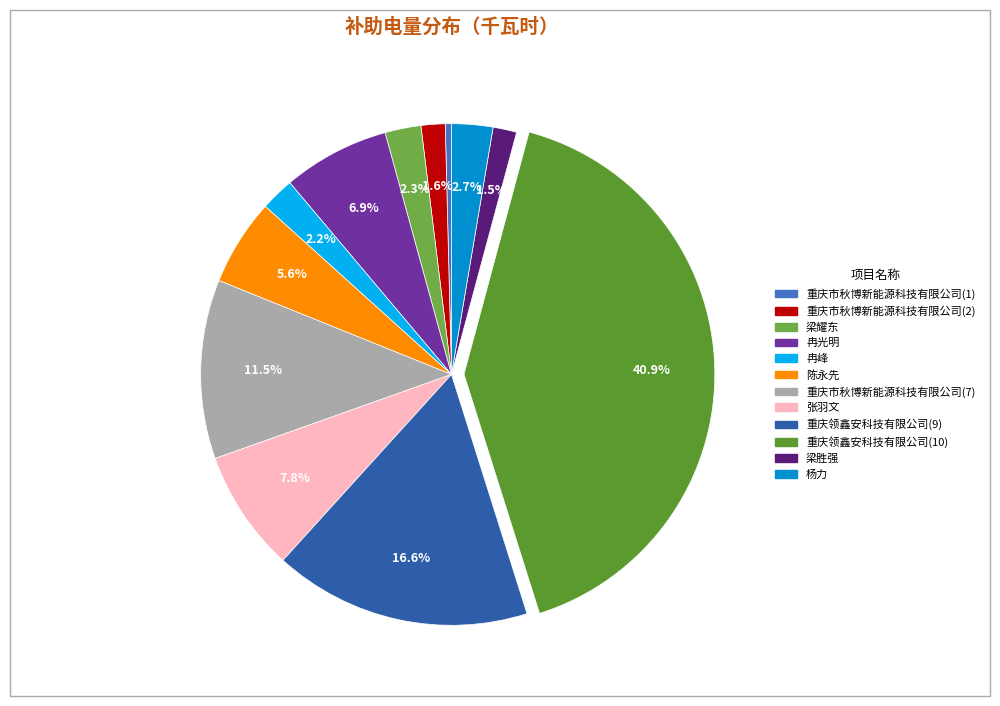

To the nearest percent, what is the difference between the largest and smallest slice percentages?

41%